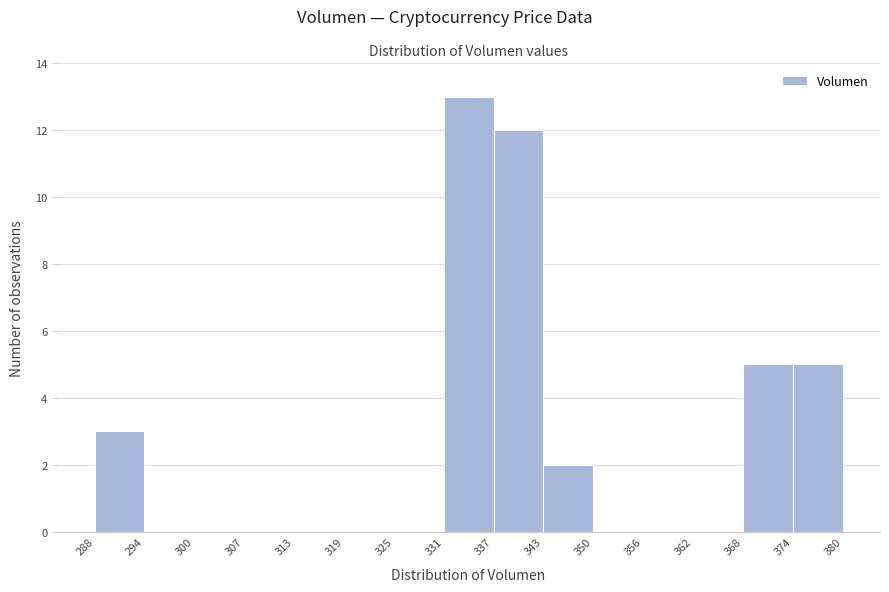

Reading left to right, transcribe this chart: for each bar, give the range it covers on the x-axis and its height. The values are not printed on the chart, so give them approximately, as read against the axis.

288 to 294: 3
294 to 300: 0
300 to 307: 0
307 to 313: 0
313 to 319: 0
319 to 325: 0
325 to 331: 0
331 to 337: 13
337 to 343: 12
343 to 350: 2
350 to 356: 0
356 to 362: 0
362 to 368: 0
368 to 374: 5
374 to 380: 5